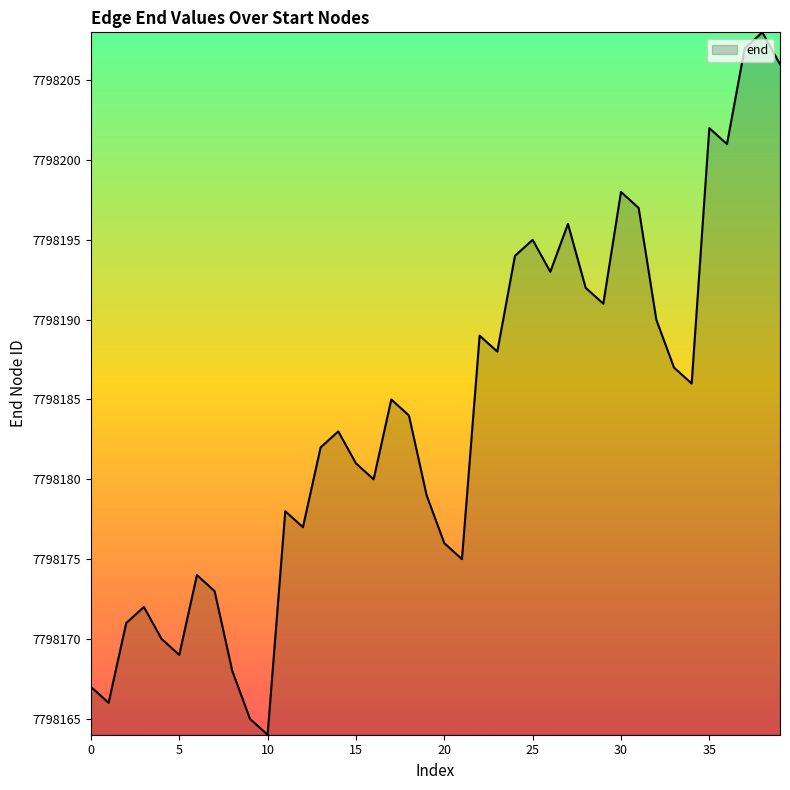

What is the maximum value shown in the chart?

7798208